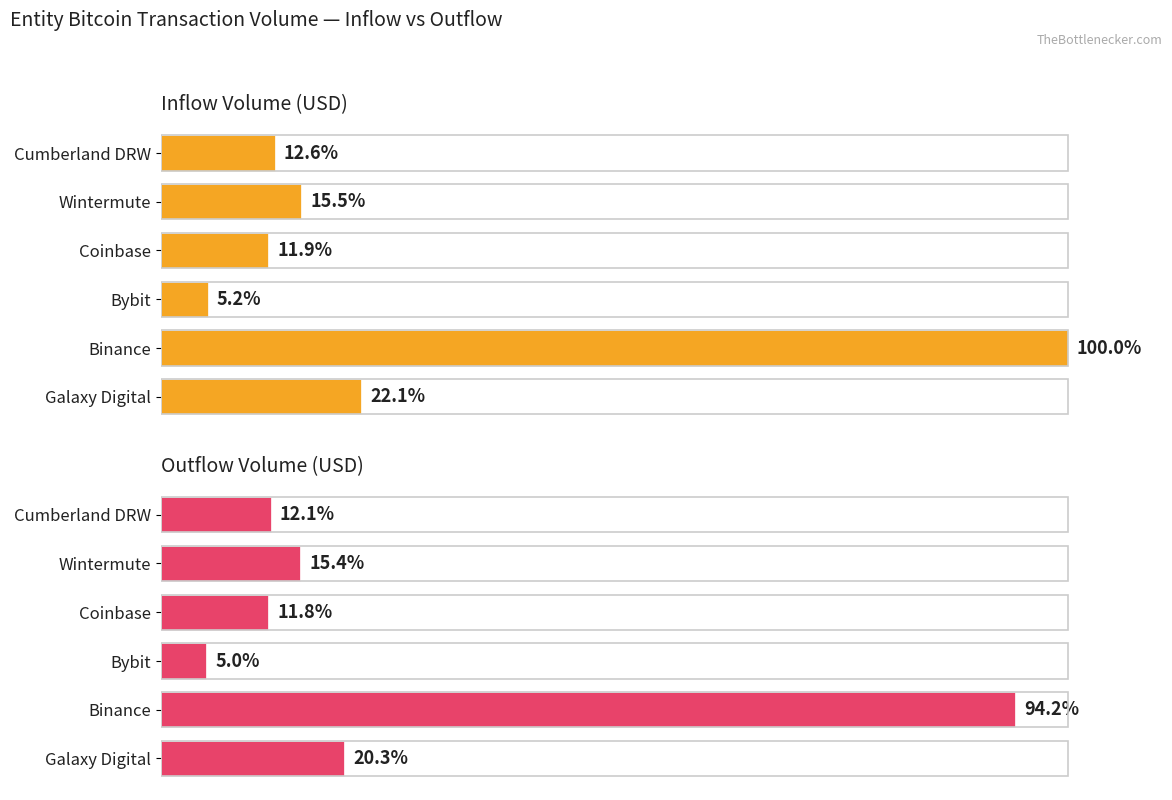

Reading right to left, transcribe all the data shown in this chart.

inUSD: 22.1	100.0	5.2	11.9	15.5	12.6
outUSD: 20.3	94.2	5.0	11.8	15.4	12.1